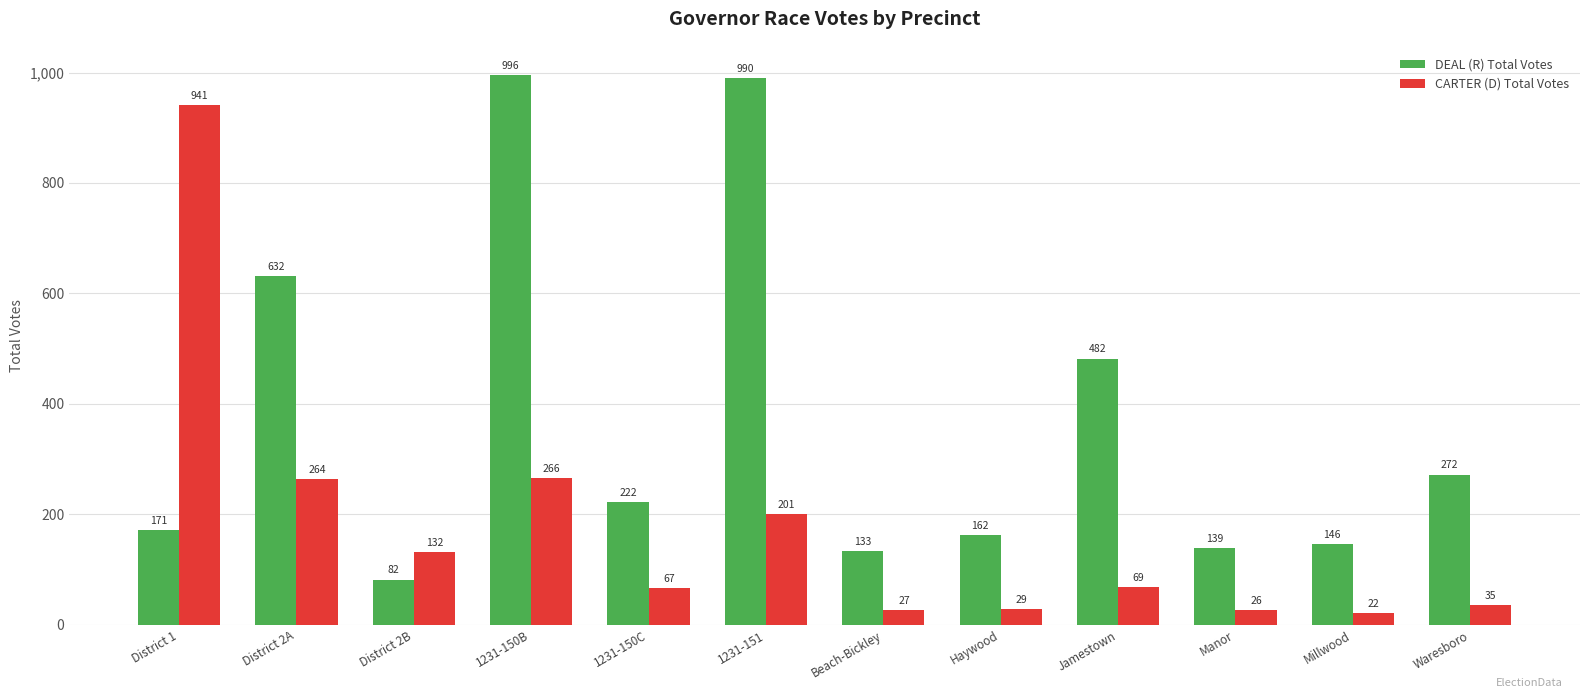

True or false: CARTER (D) Total Votes has a value of 31 at Jamestown.

False